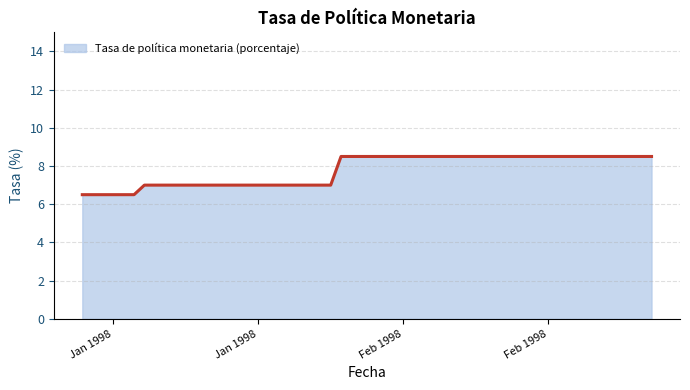

What is the difference between the maximum and minimum values?

2.0